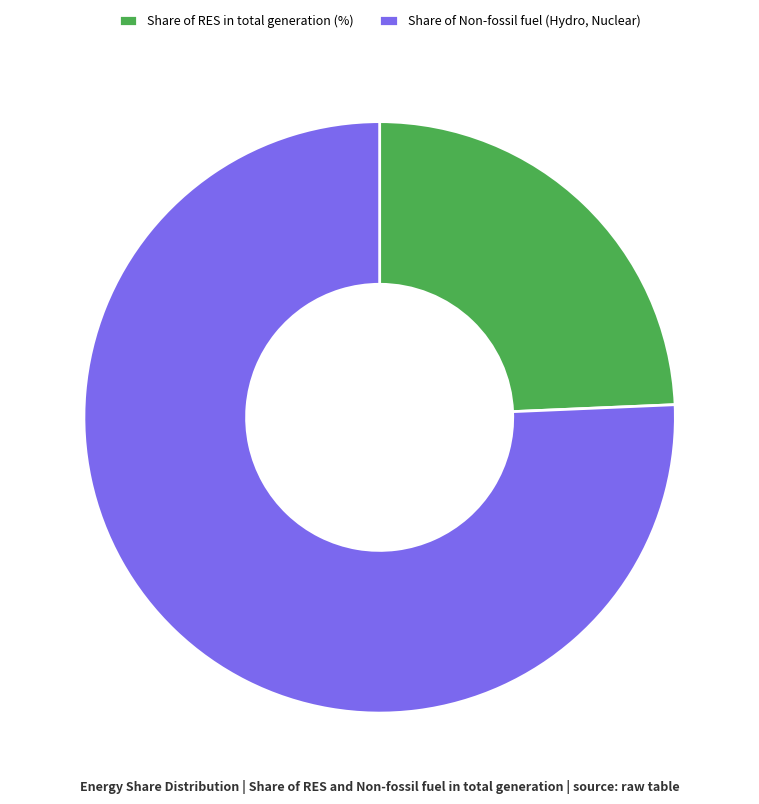

Which category has the smallest portion of the pie?

Share of RES in total generation (%)